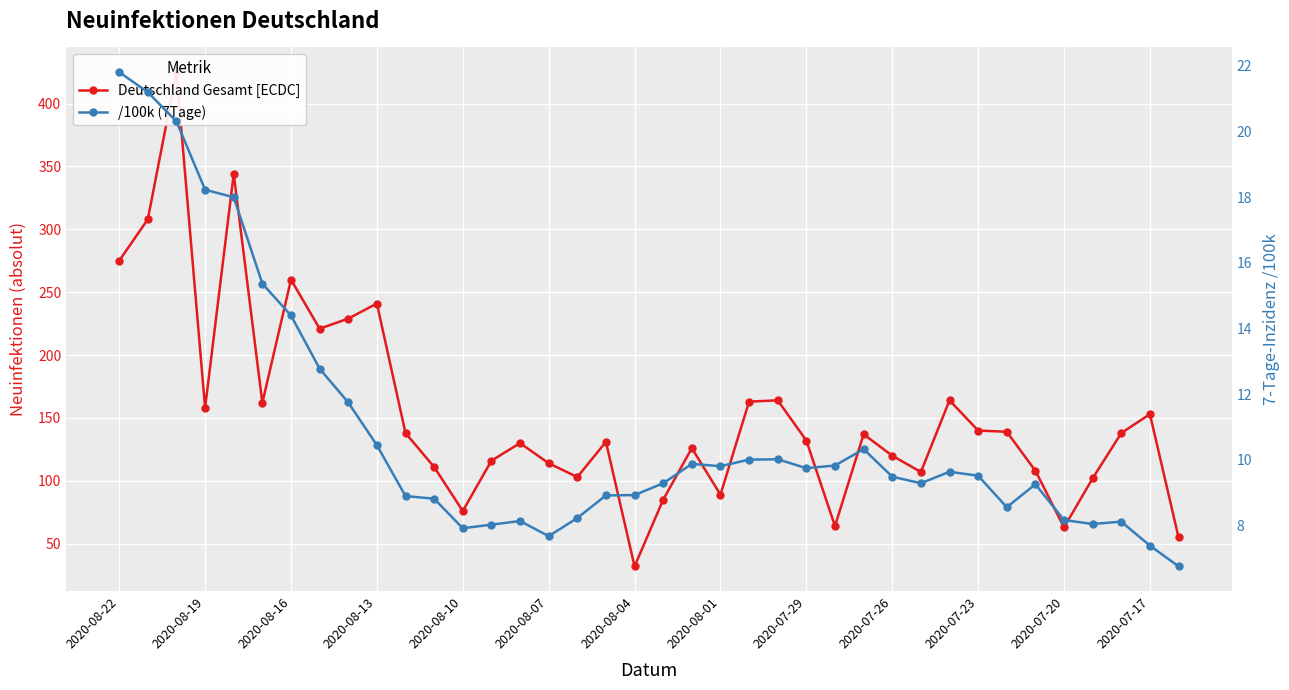

What are all the series names shown in the legend?

Deutschland Gesamt [ECDC], /100k (7Tage)